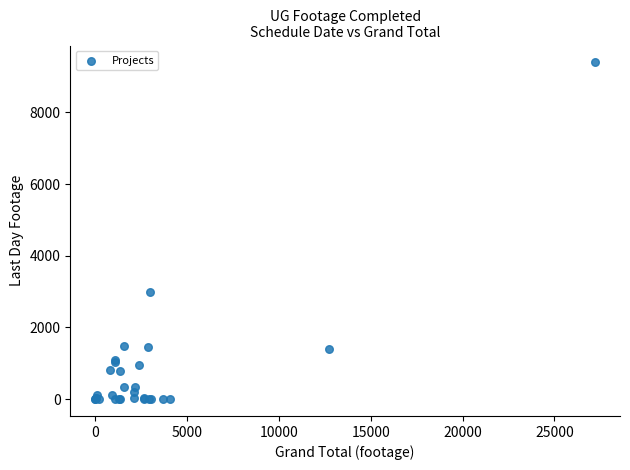

What Y value in the scatter plot is closest to 4698?

2989